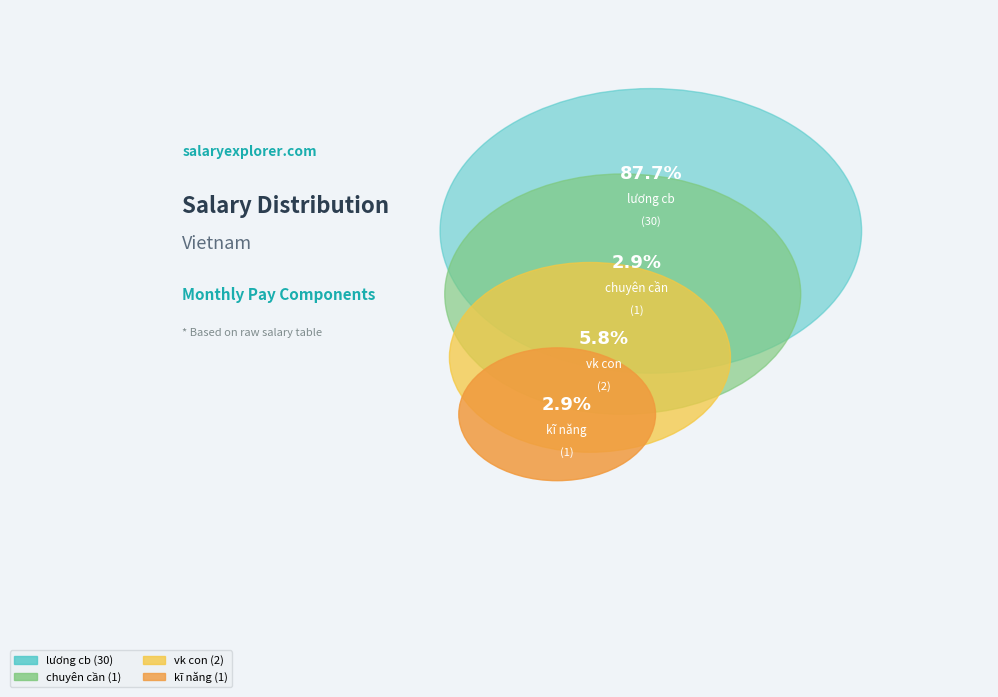

The chuyên cần slice represents 15% of the pie. True or false?

False